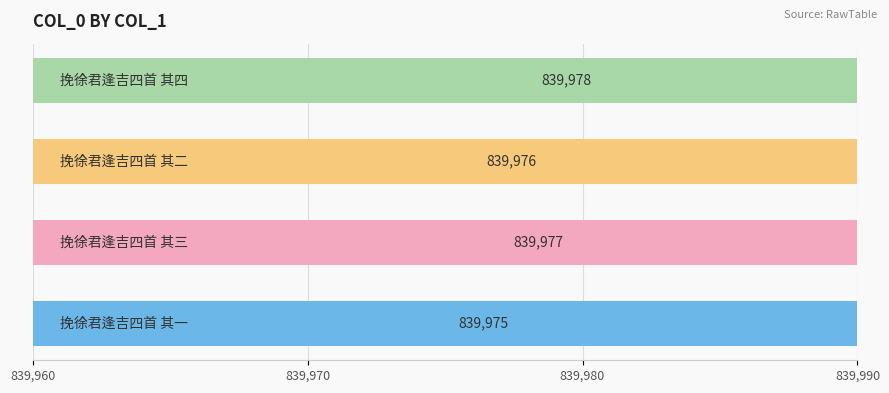

Does the chart contain stacked bars?

No